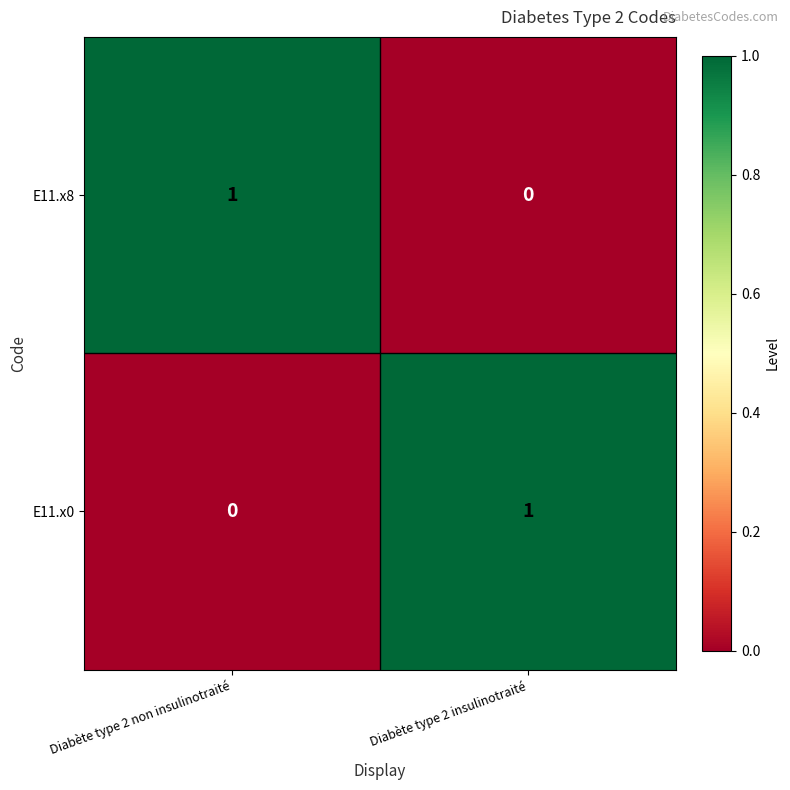

Is it true that E11.x0 equals 0 at Diabète type 2 insulinotraité?

False